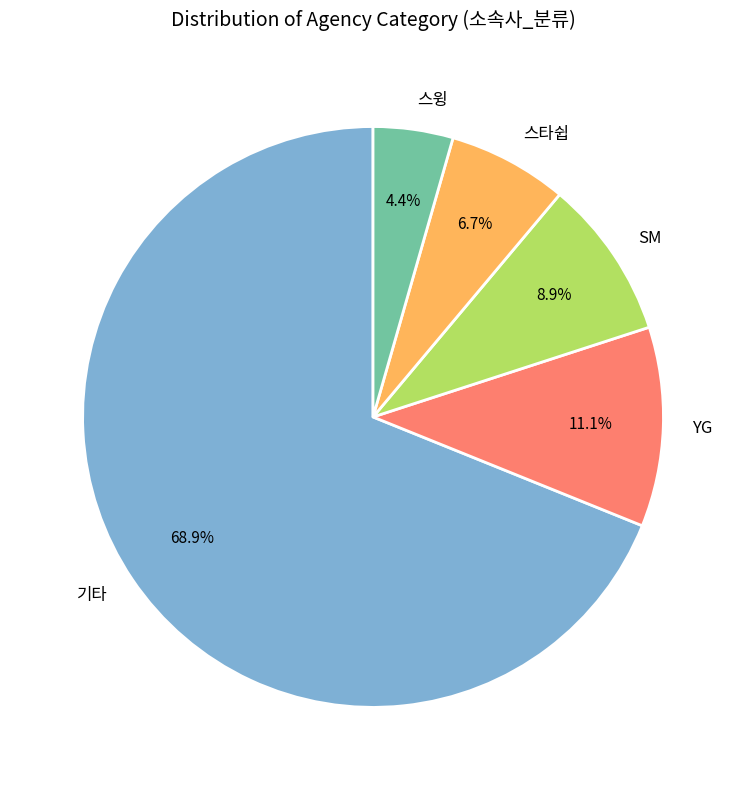

Is there any slice that represents more than half of the pie?

Yes